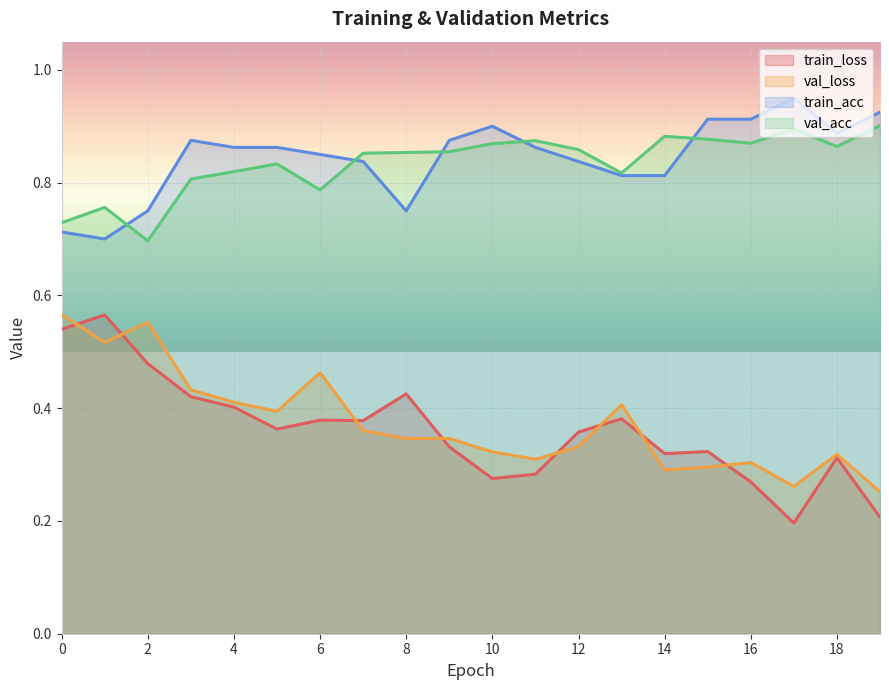

What is the maximum value for val_loss?

0.6